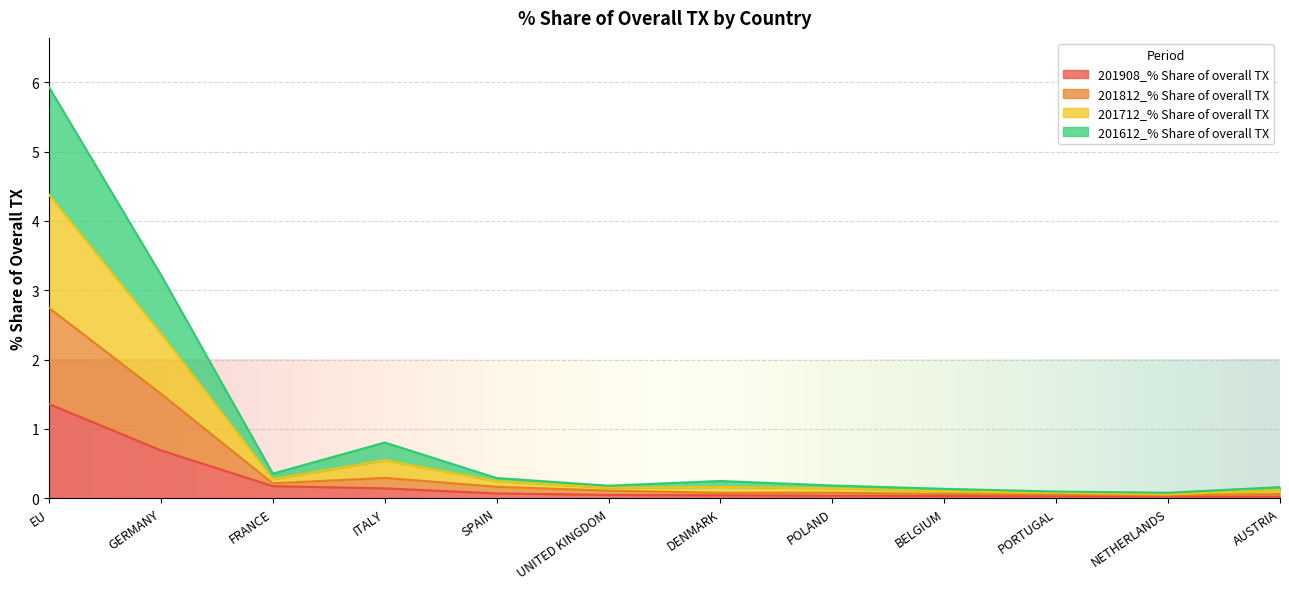

What is the label of the 6th point from the left?

UNITED KINGDOM